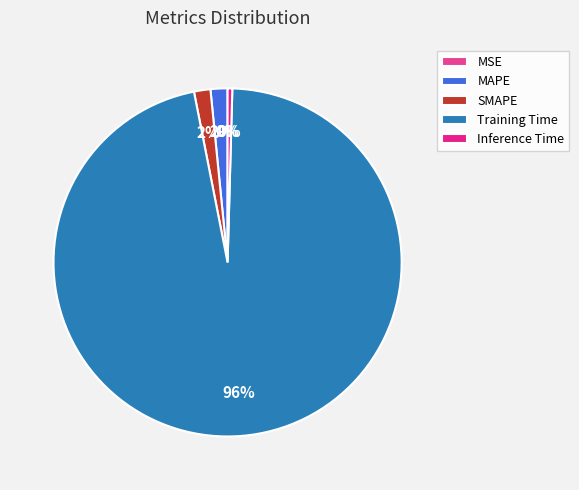

What percentage do Inference Time and SMAPE together represent?

2.0%